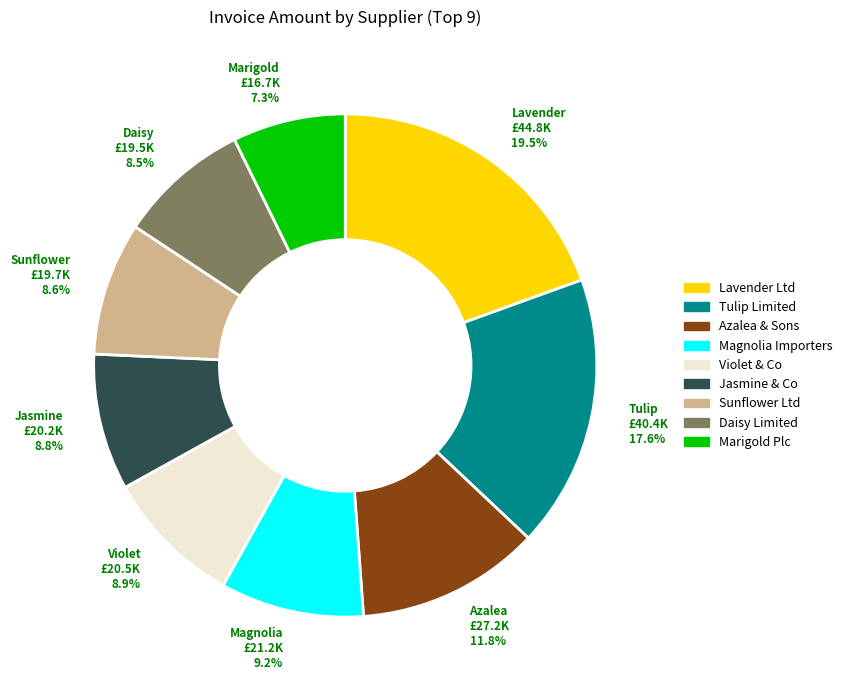

Does any single category account for the majority?

No